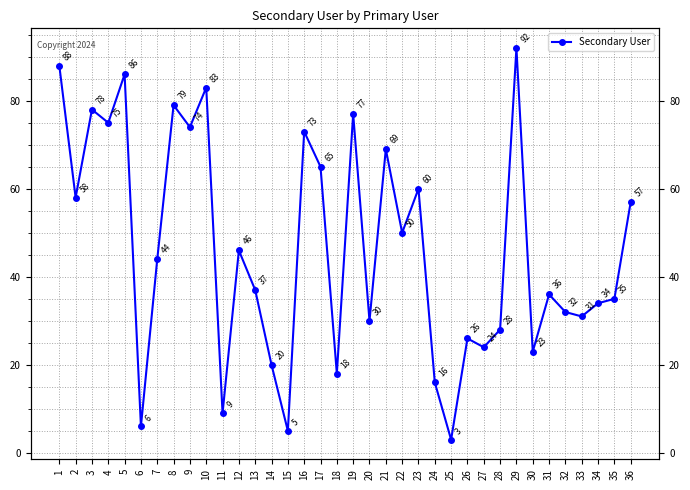

What is the value of the 32nd point from the left?

32